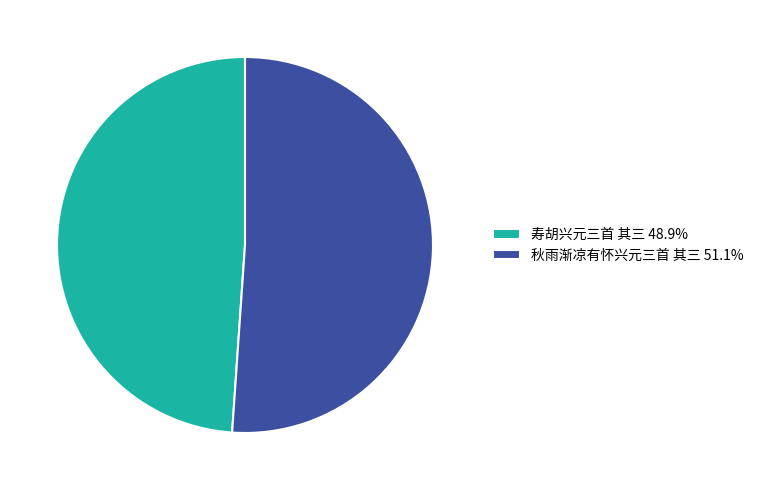

How many segments does this pie chart have?

2